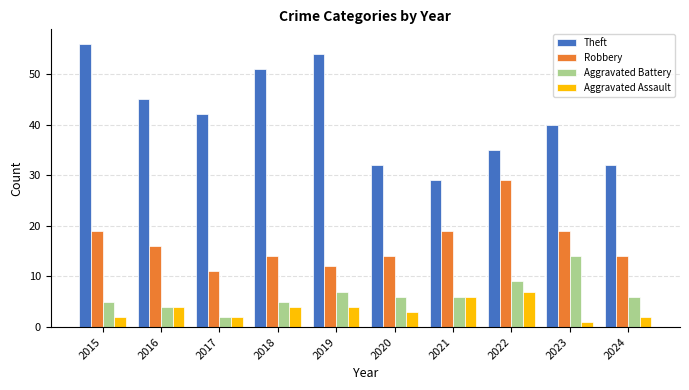

The Theft series shows 32 at 2024. True or false?

True